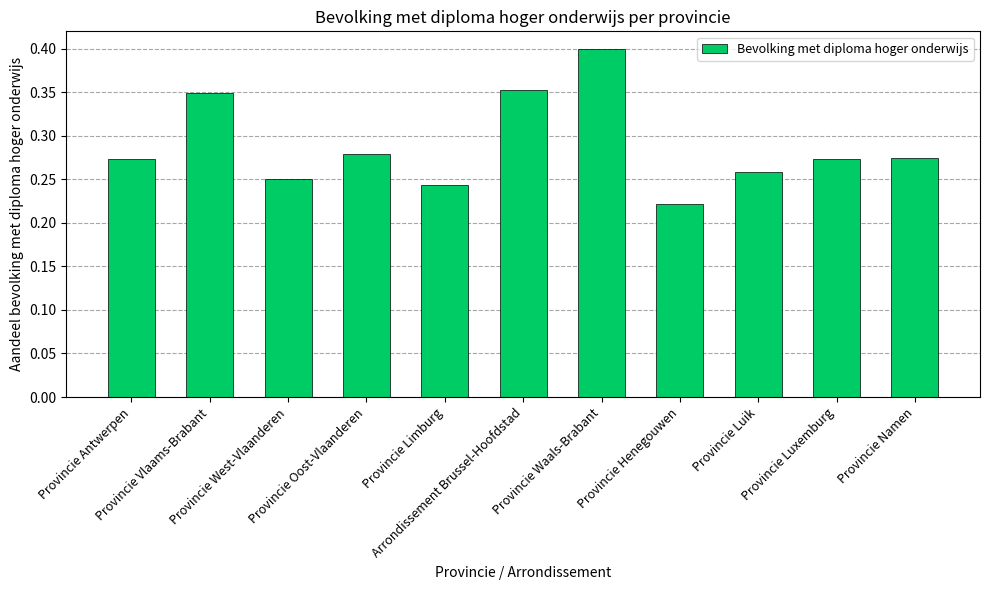

What is the difference between the second highest and second lowest values?

0.1